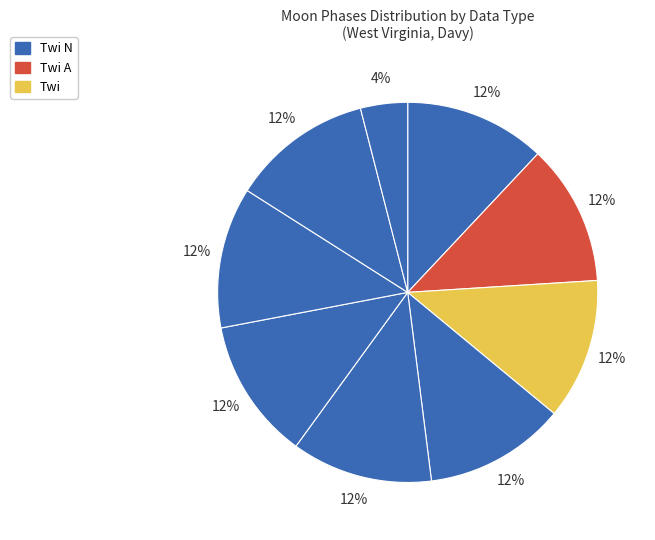

Does any single category account for the majority?

No